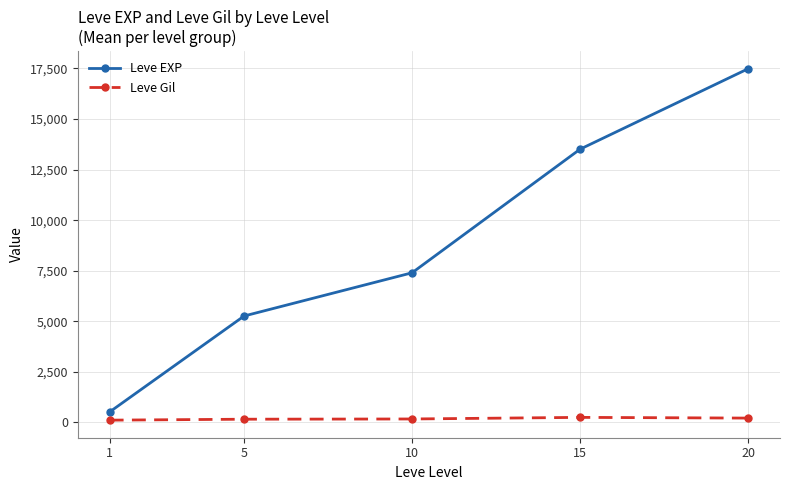

What is the difference between the maximum and minimum values in the Leve Gil series?

137.3